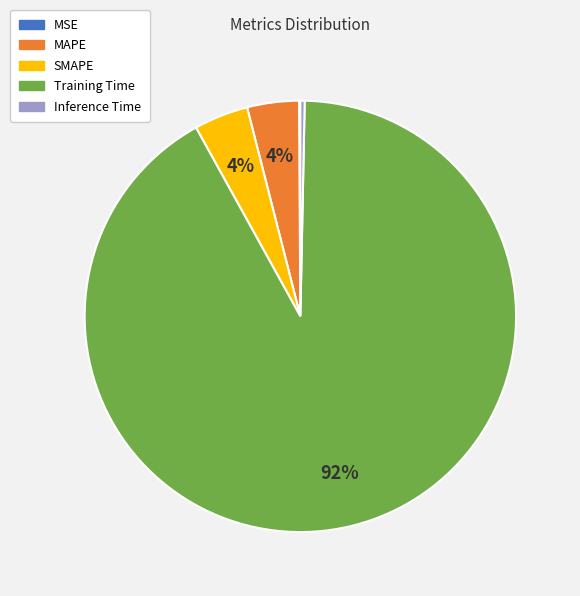

Which slice is the largest?

Training Time